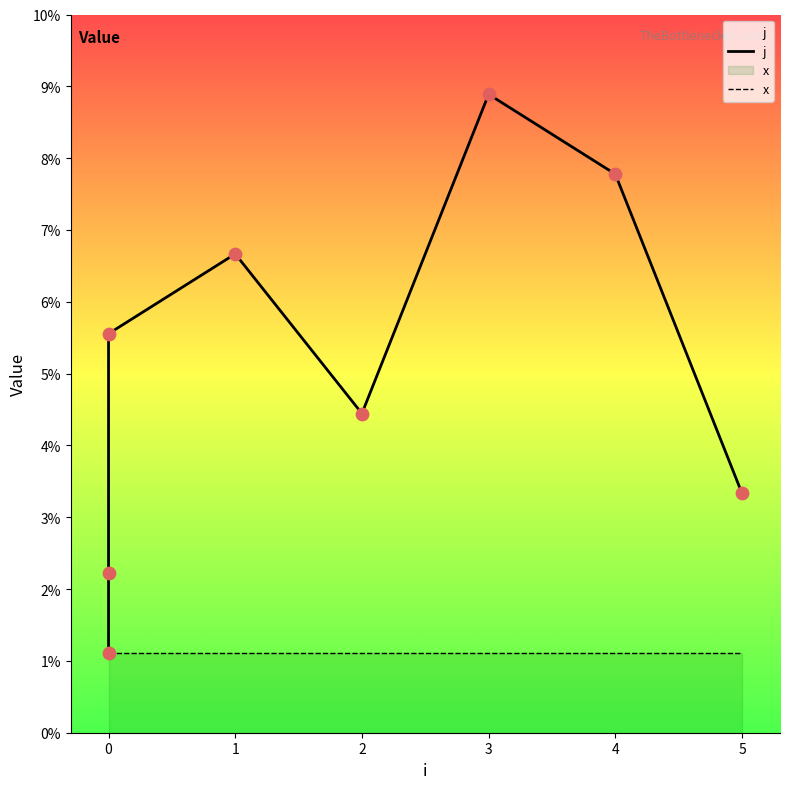

Is the value of x at 1 greater than the value of j at 0?

No